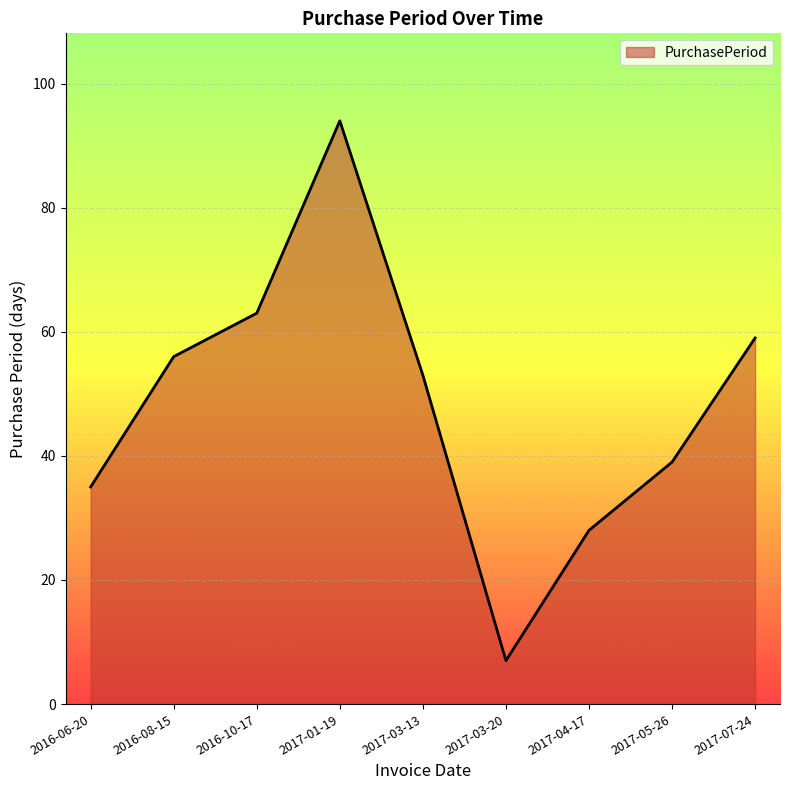

The value at 2017-05-26 is 39. True or false?

True